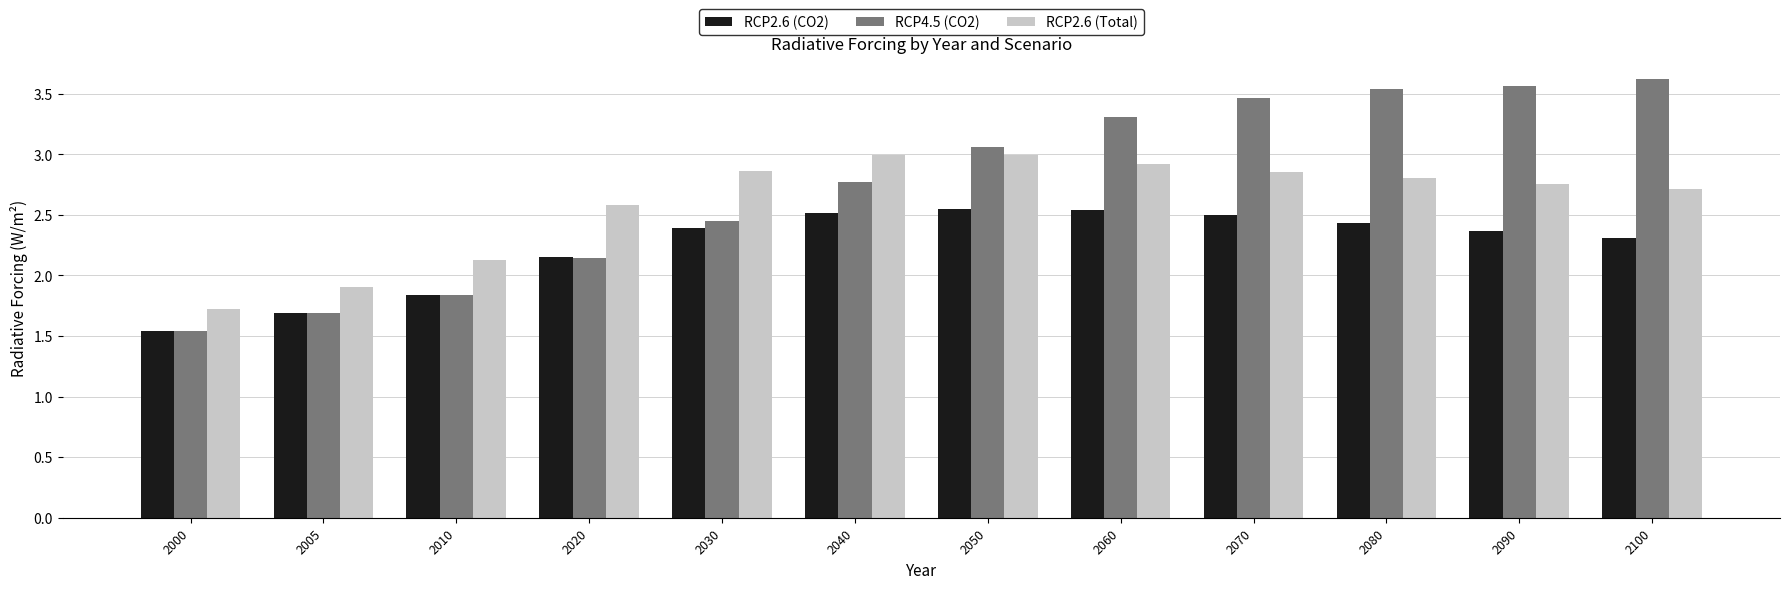

What is the difference between the second highest and minimum values in the RCP2.6 (CO2) series?

1.0